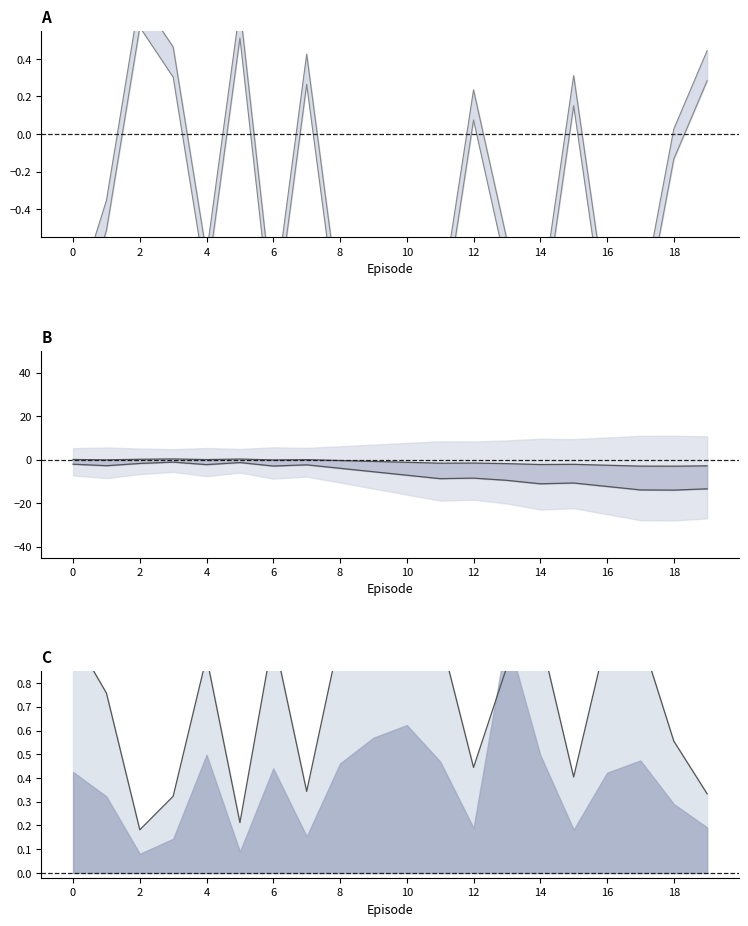

Does the chart display data point markers on the line(s)?

No